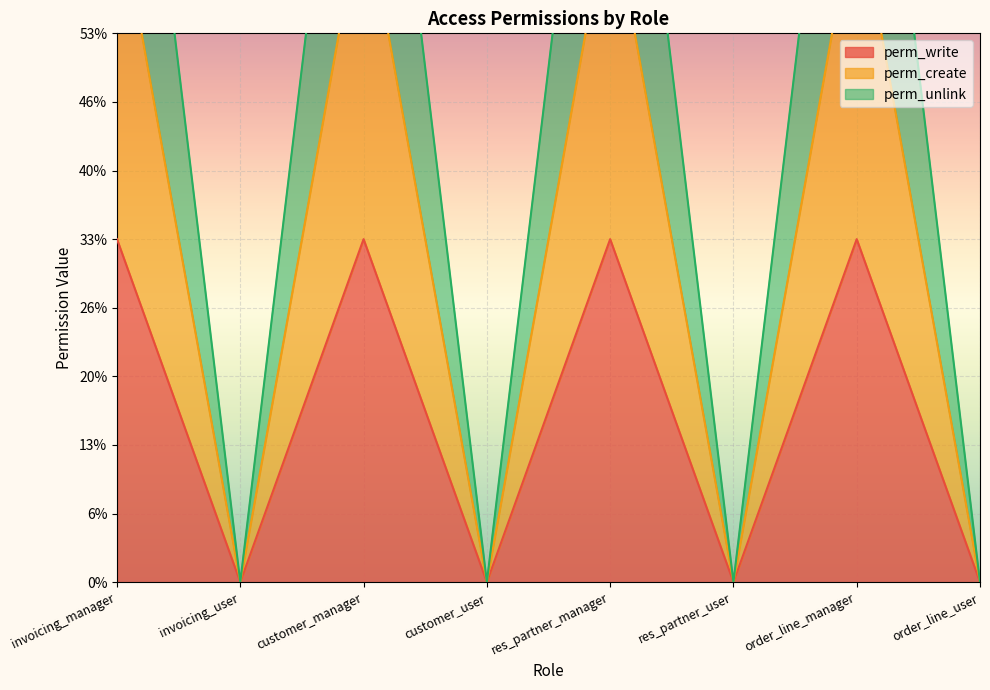

Where is the first local maximum for perm_create?

customer_manager